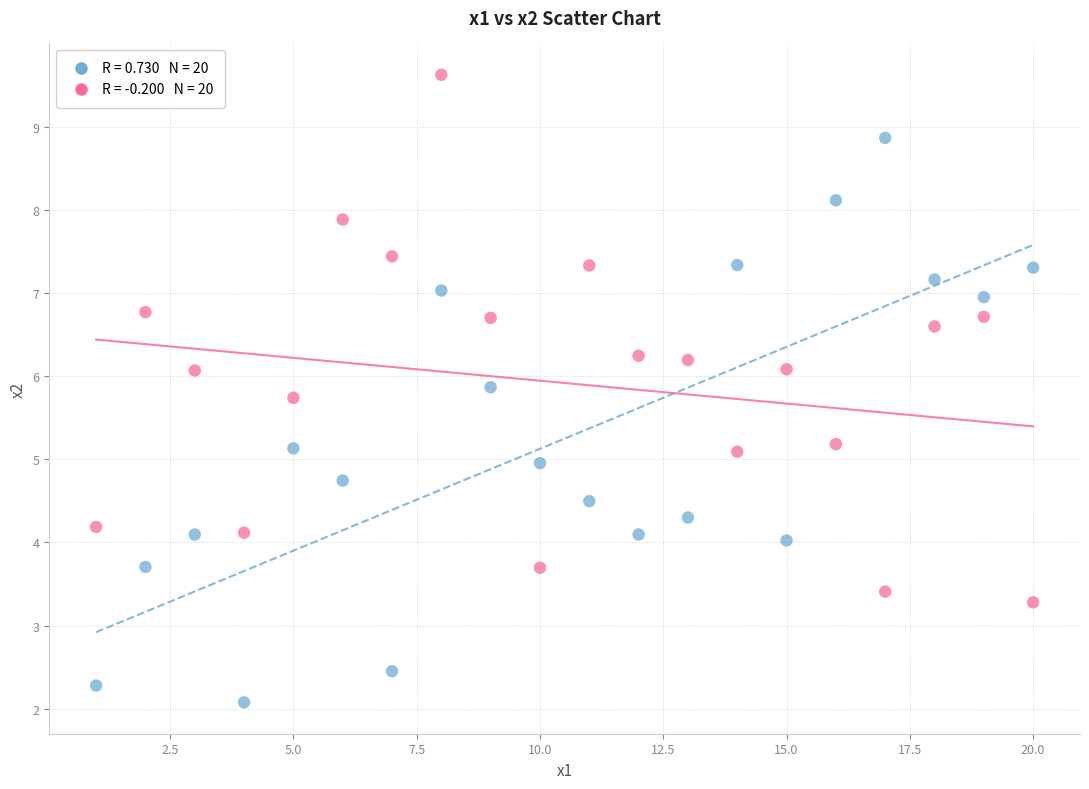

Across all data points, what is the range of Y values (max minus min)?

7.5